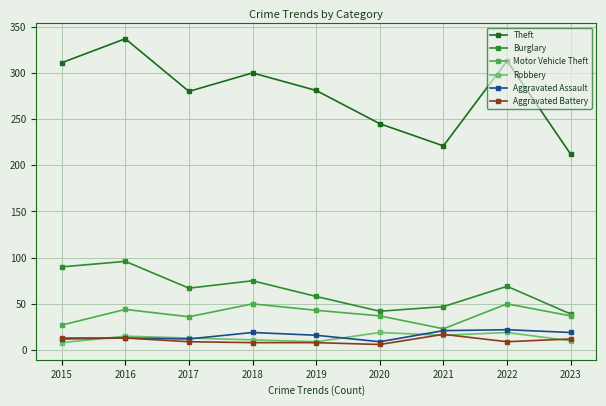

At which category is the sum across all series the highest?

2016